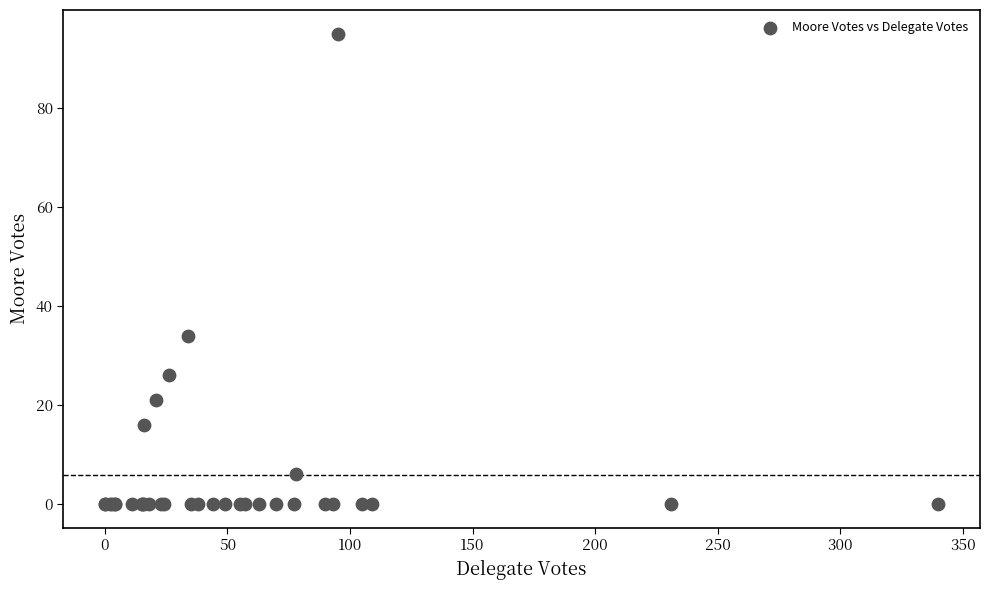

What Y value in the scatter plot is closest to 47?

34